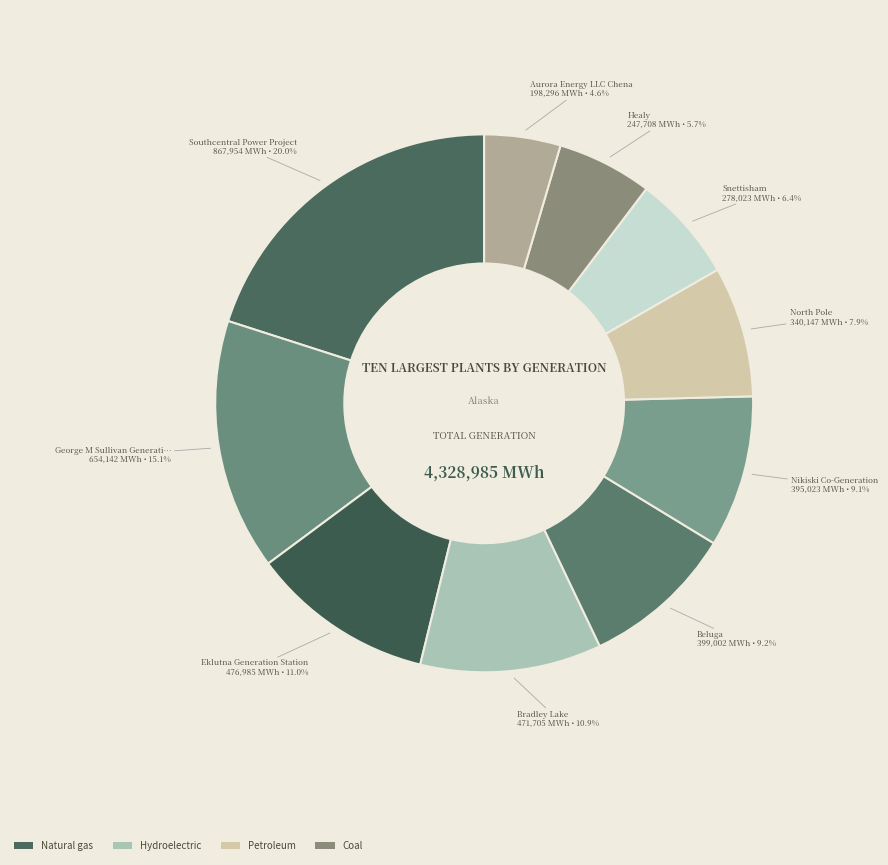

Count the number of slices in the pie.

10